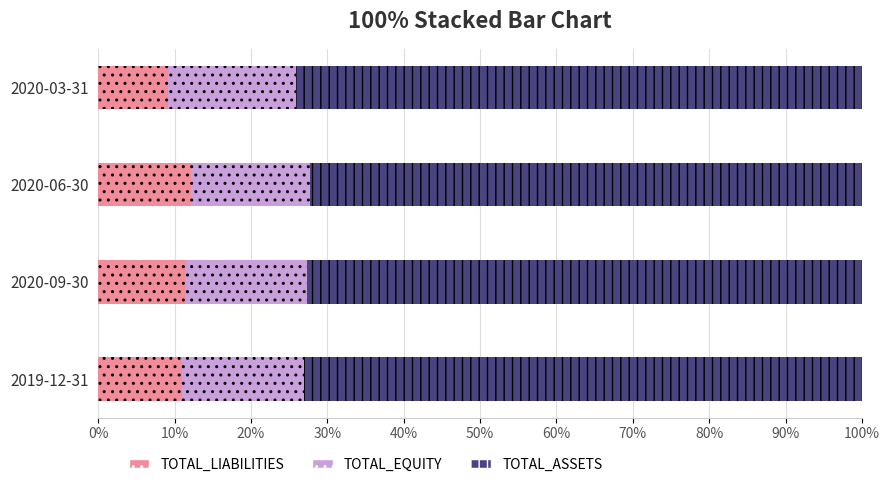

How many distinct data groups are displayed?

3